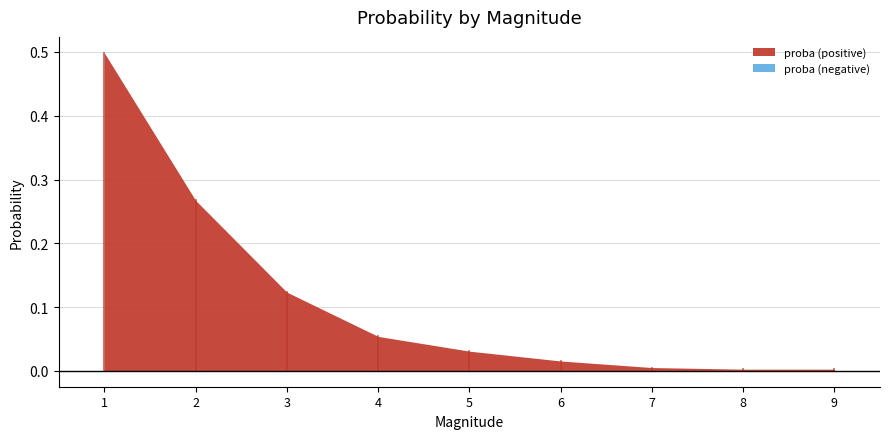

Which has a higher value, 5 or 8?

5